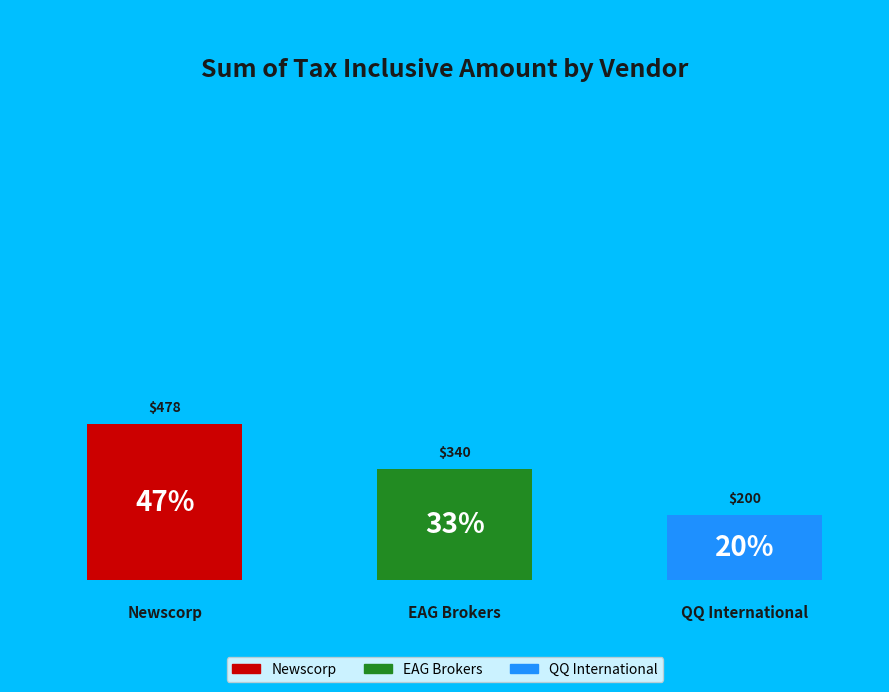

The QQ International slice represents 25% of the pie. True or false?

False